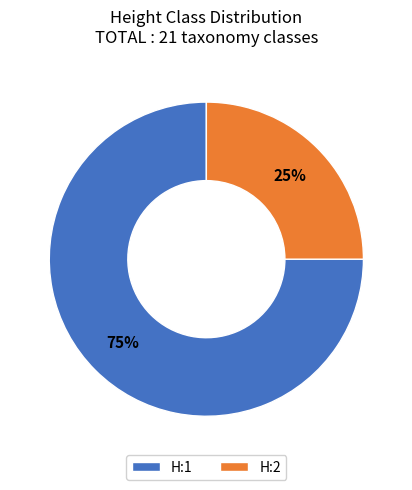

Does H:2 represent more than half of the total?

No